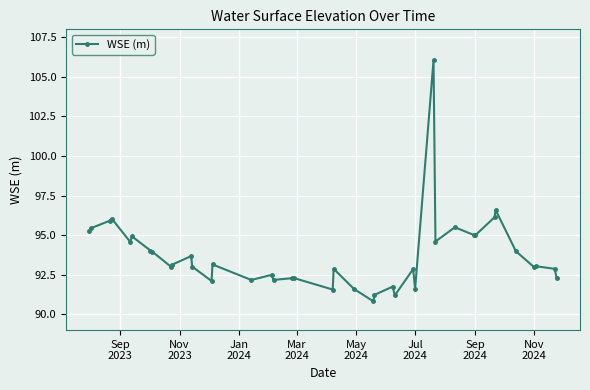

What is the difference between the second highest and minimum values?

5.8